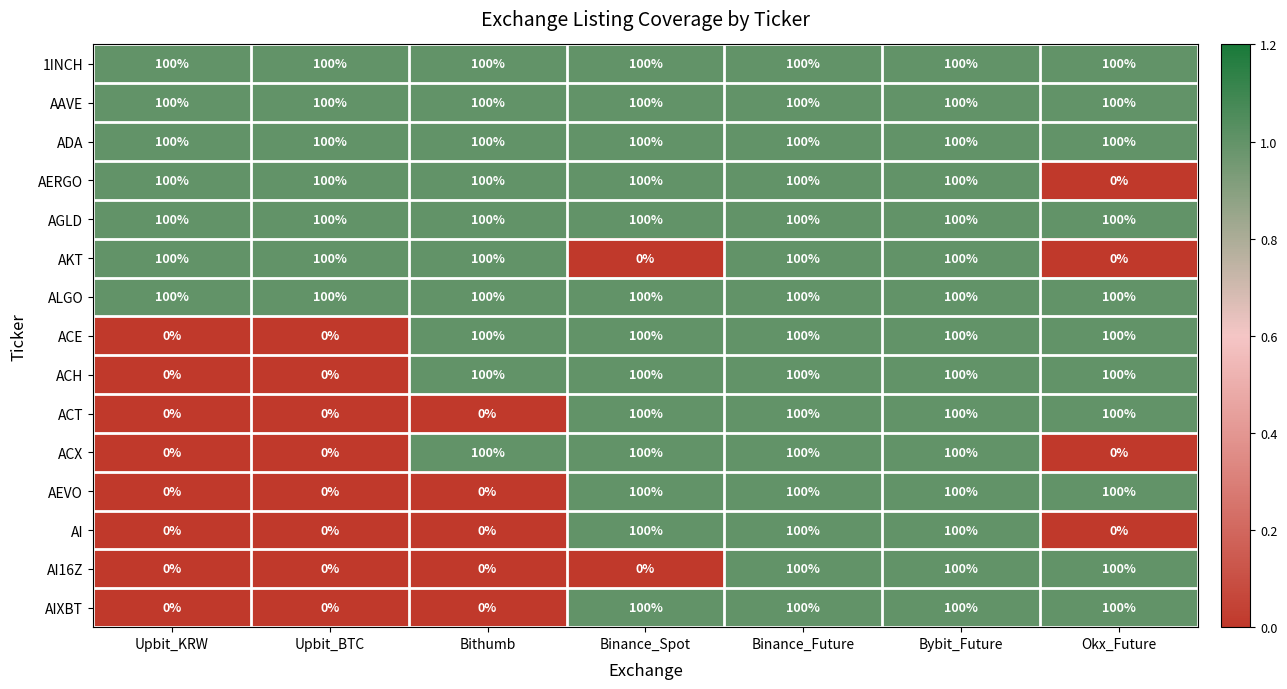

How many distinct data groups are displayed?

15